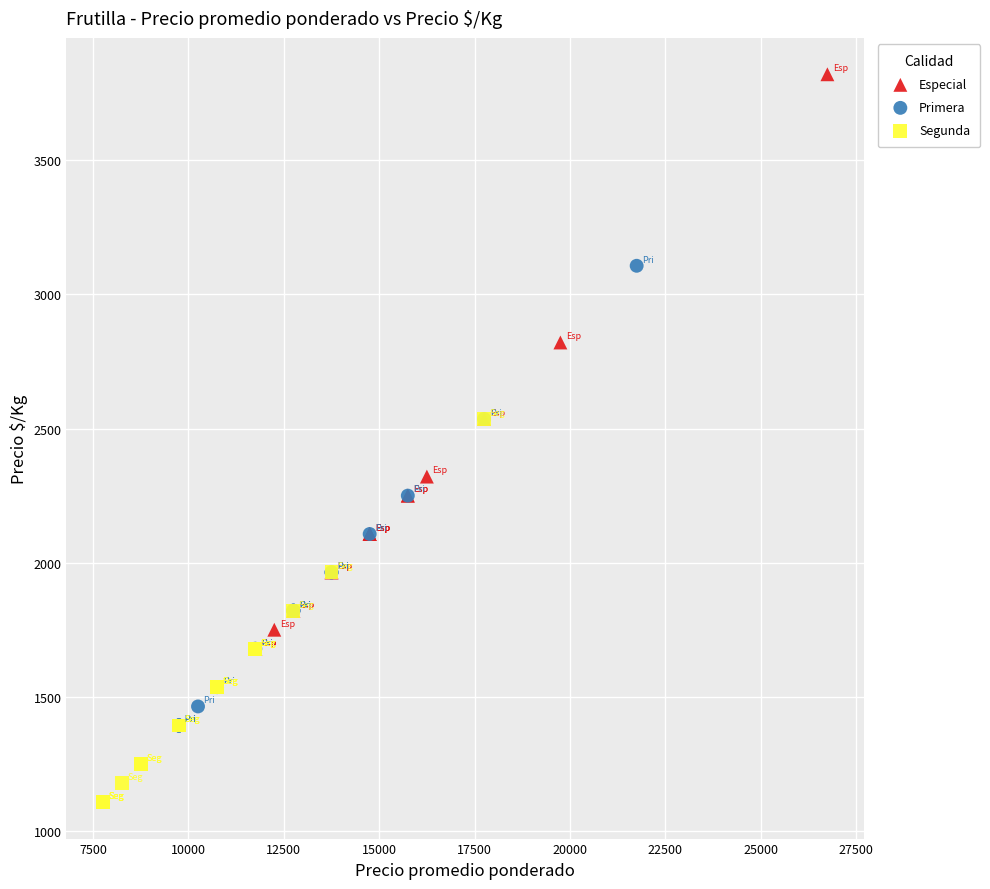

Which series has the widest spread of Y values?

Especial